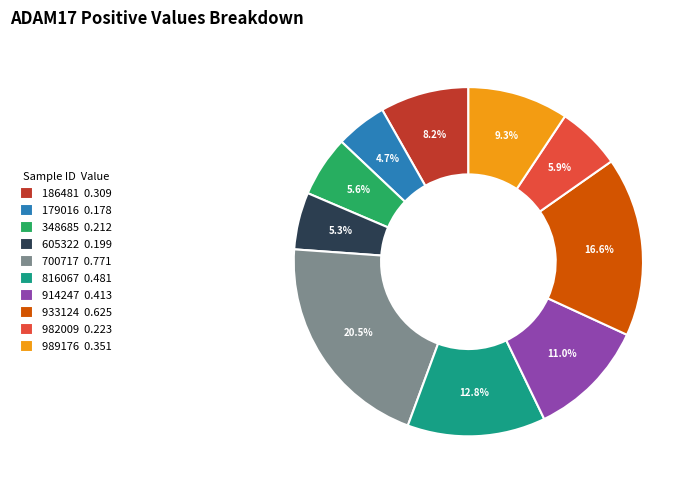

Between 816067 0.481 and 914247 0.413, which is larger?

816067 0.481